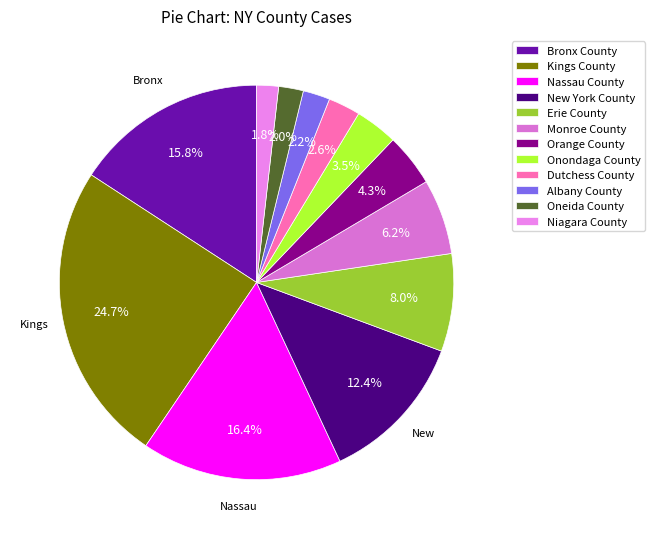

To the nearest percent, what percentage of the pie is Oneida County?

2%